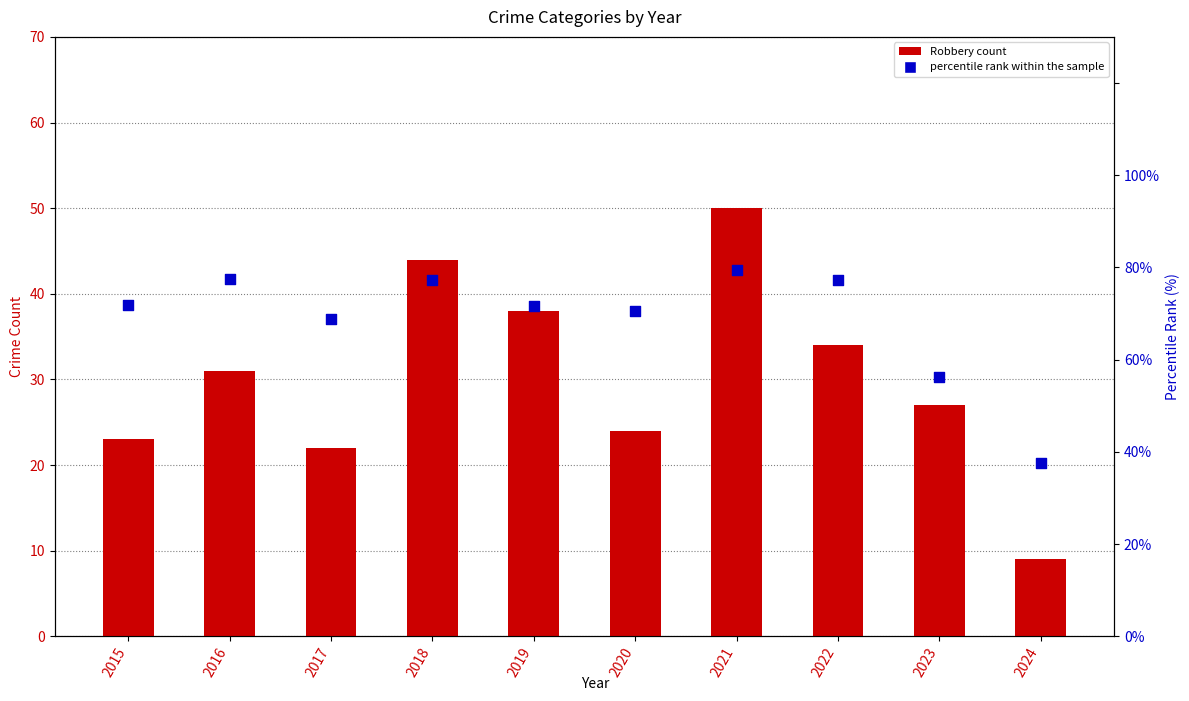

Which series has the largest total across all categories?

percentile rank within the sample